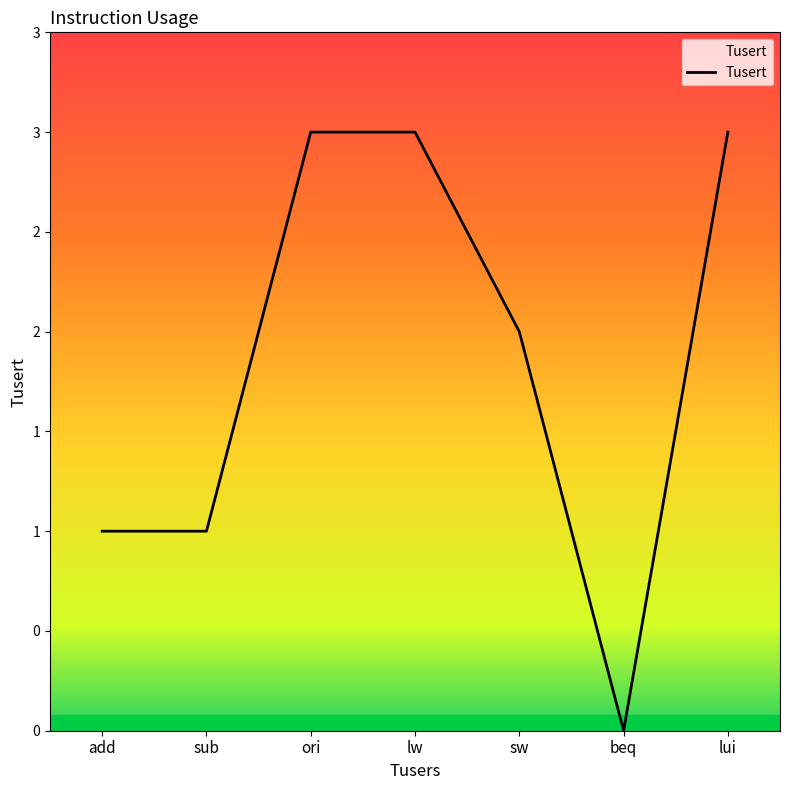

Is this an area chart (filled region under the line)?

No